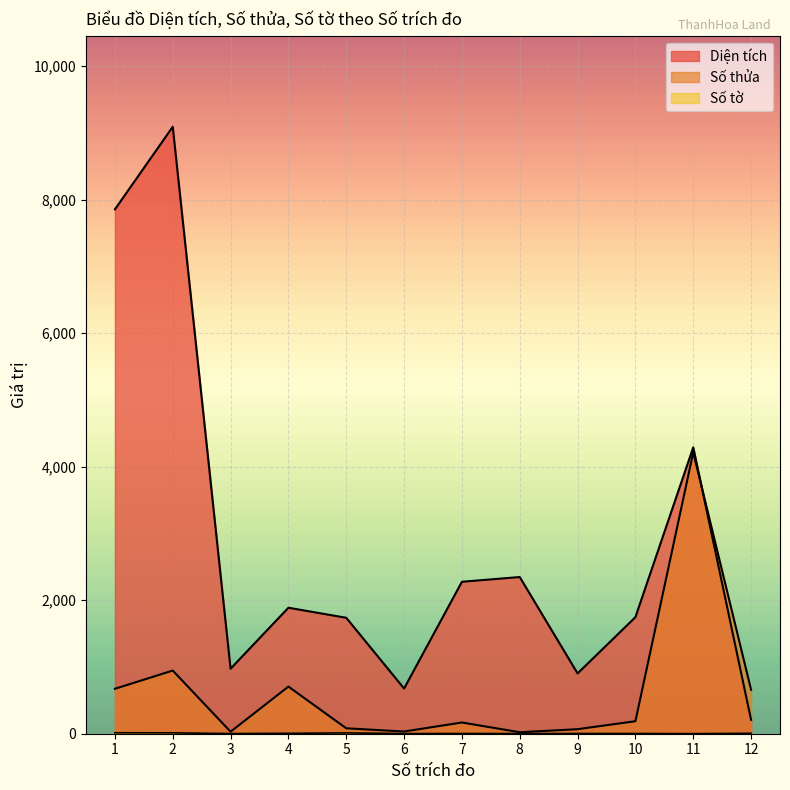

What is the value of the Số tờ point at the 9th from the left?

3.0